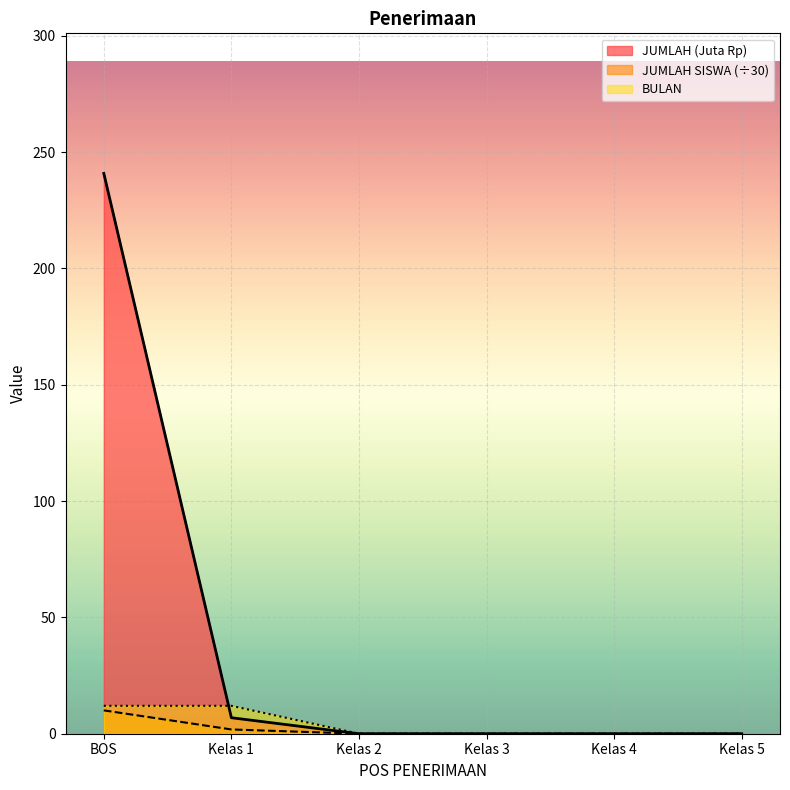

How many categories are shown in the chart?

6